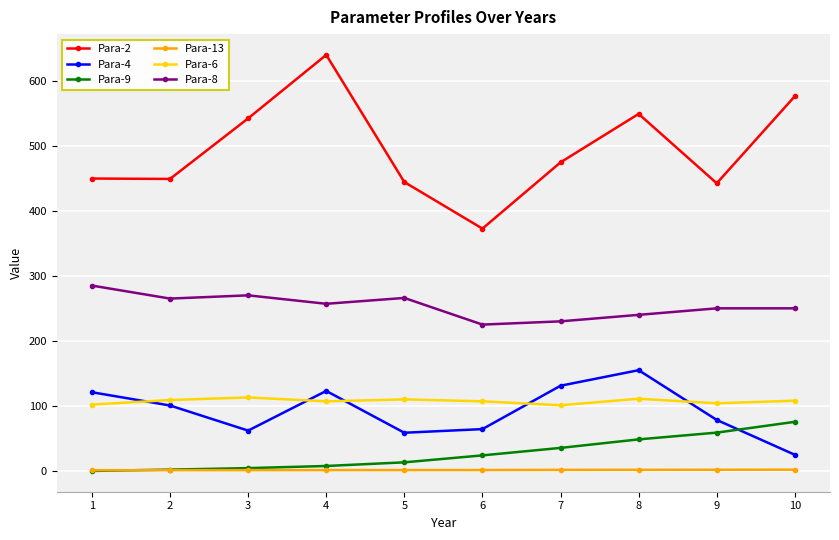

Which series has the largest range (max minus min)?

Para-2